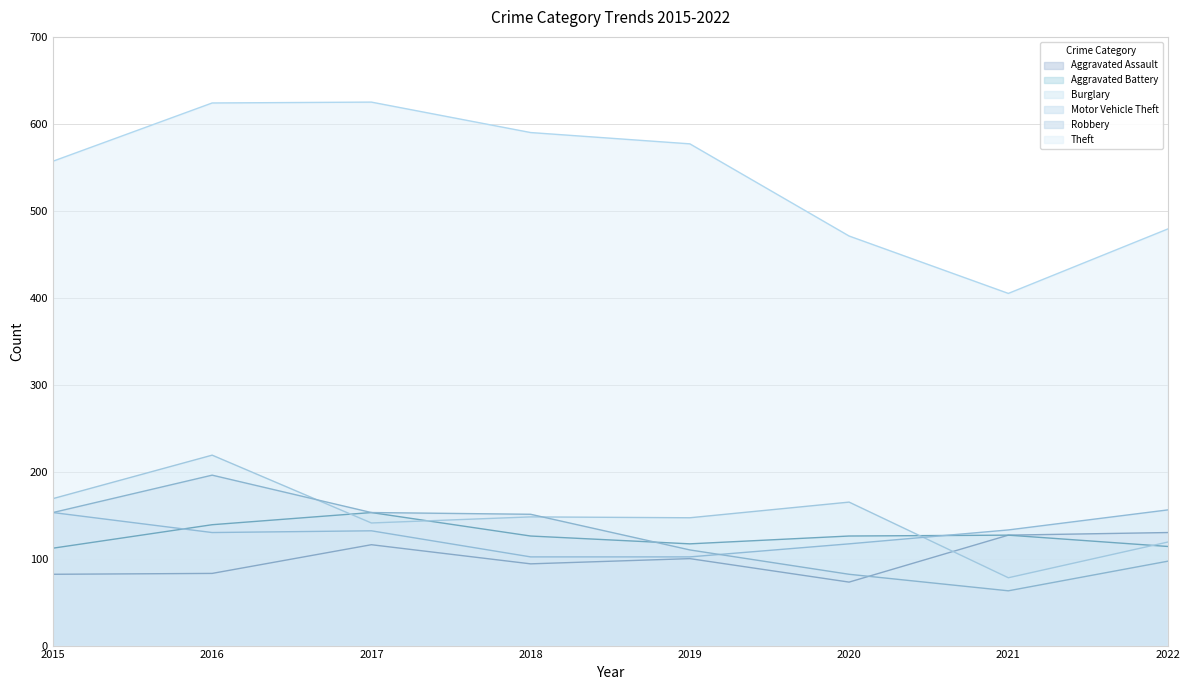

Count the number of data series in this chart.

6